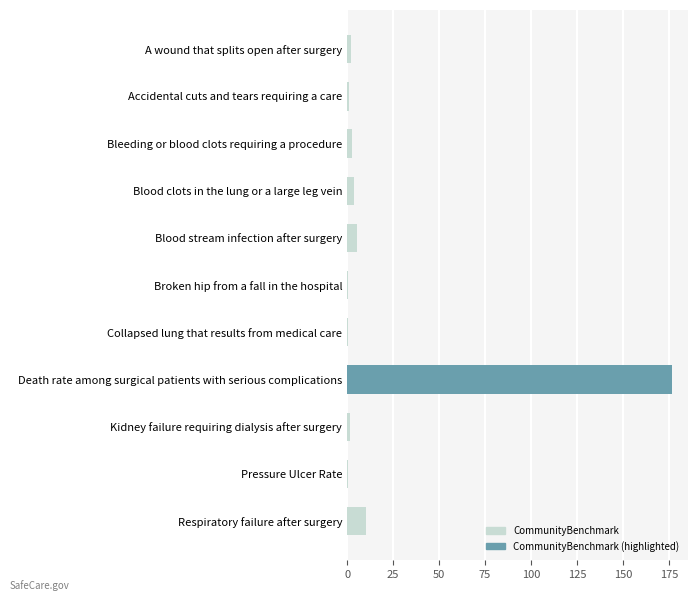

Are the bars horizontal?

Yes